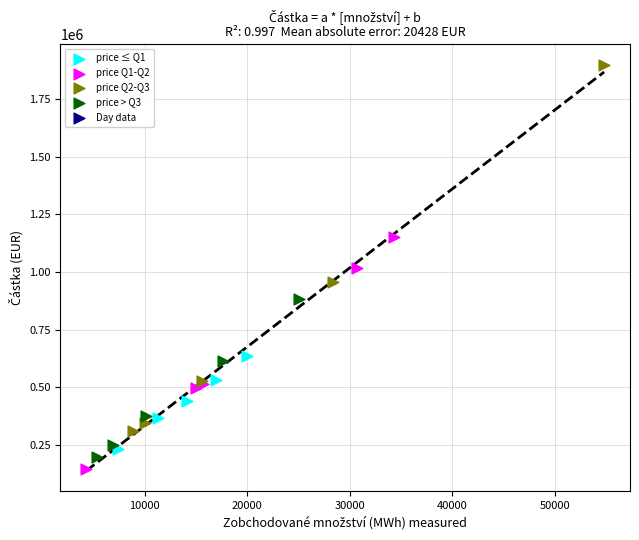

Which series contains the lowest Y value?

price Q1-Q2